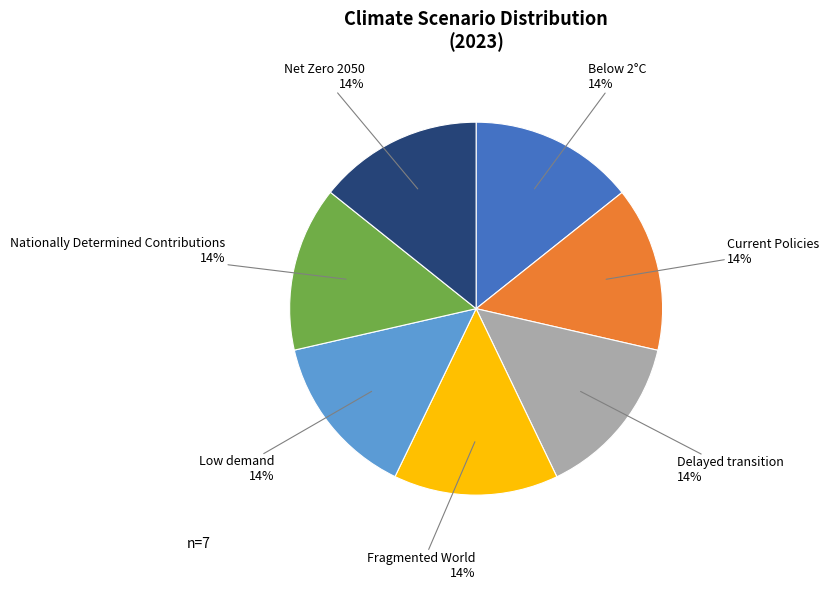

To the nearest percent, what is the combined percentage of Fragmented World and Low demand?

29%